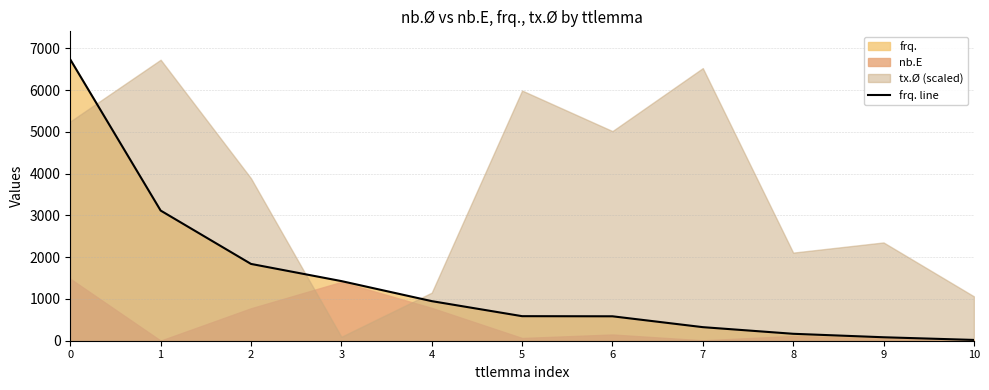

What is the sum of the values at 3 and 2?

3267